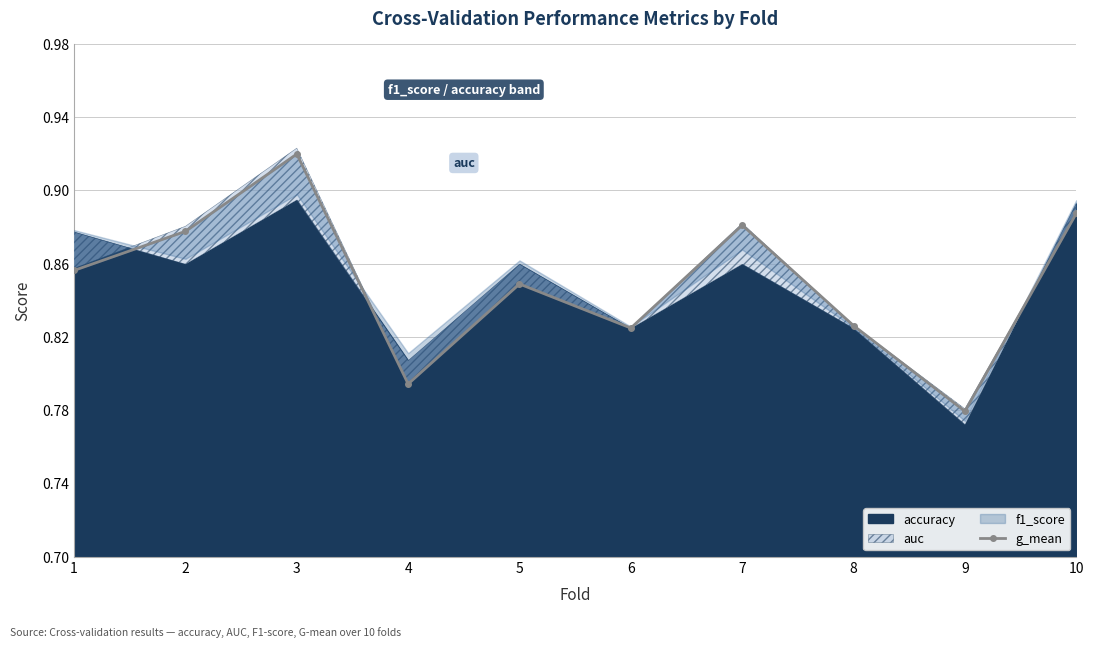

The chart shows a value of 0.8 at 4. True or false?

True